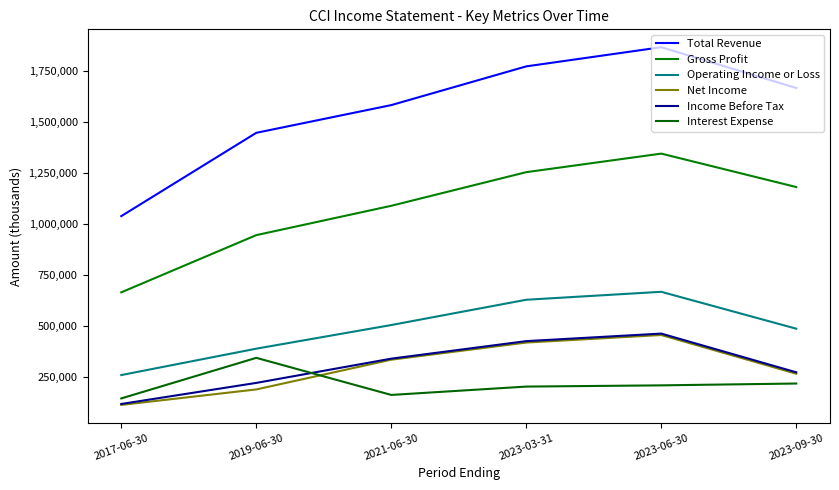

The value of Interest Expense at 2017-06-30 is 143900. True or false?

True